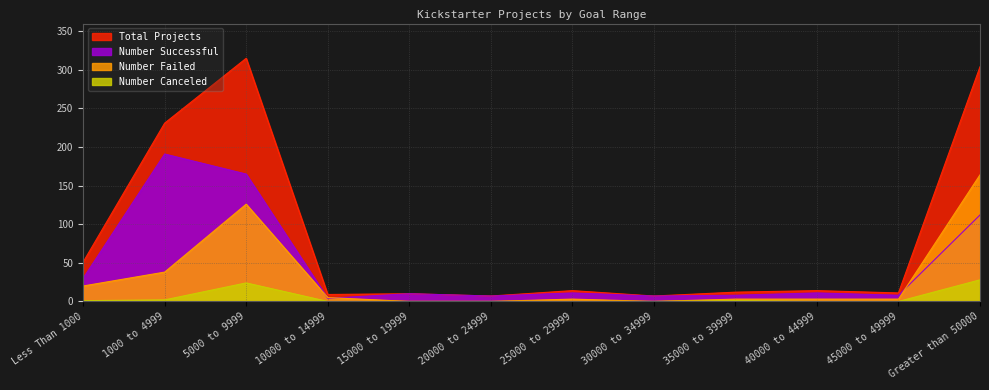

Count the number of data series in this chart.

4